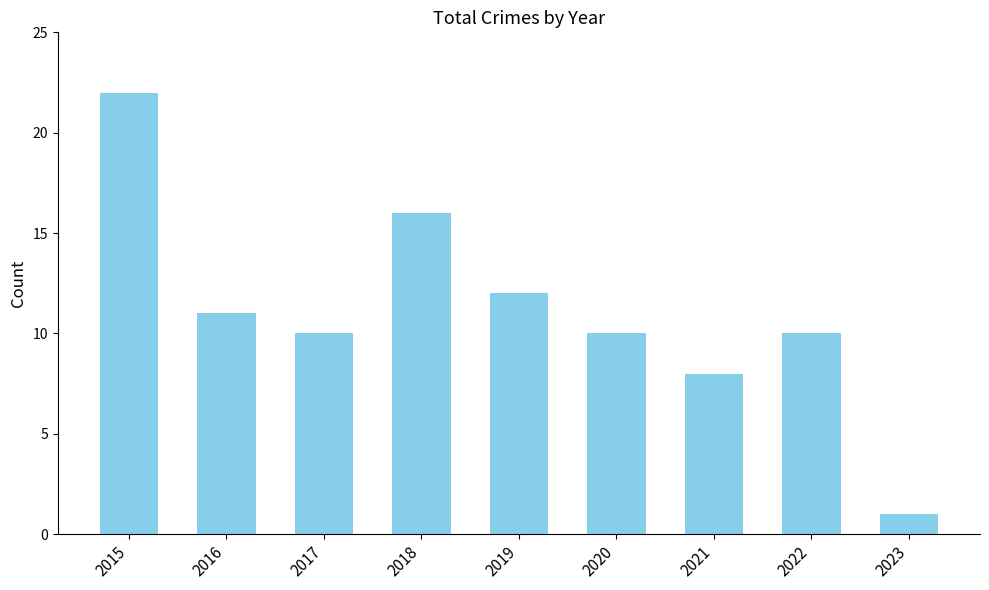

Which category has the lowest value across all series?

2023